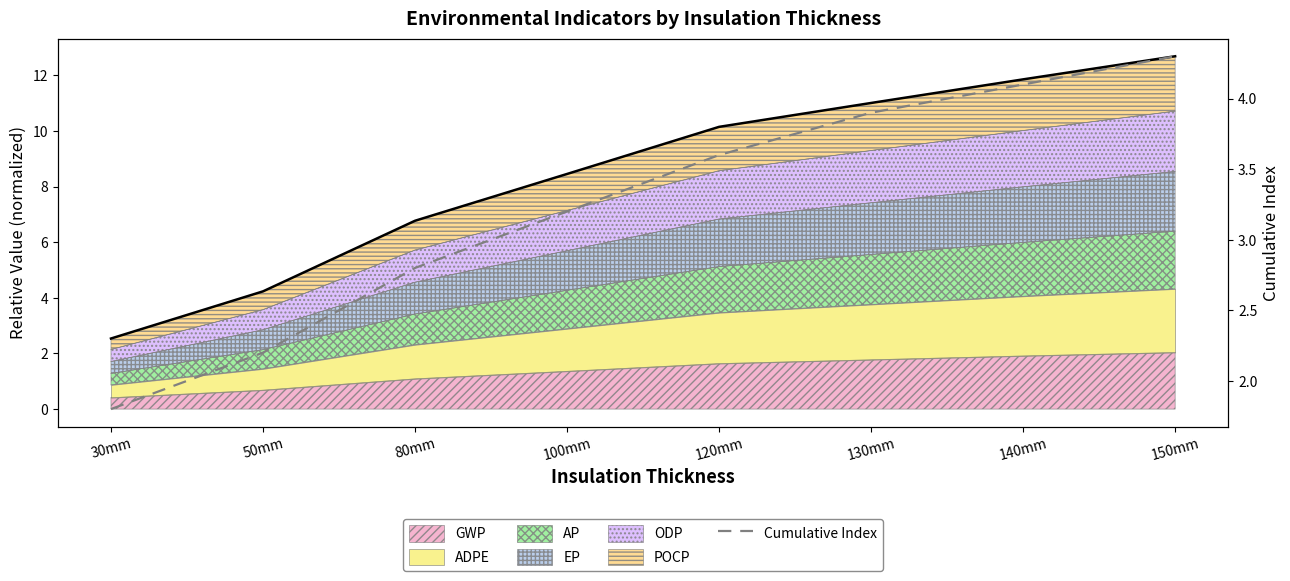

What is the label of the 3rd point from the left?

80mm